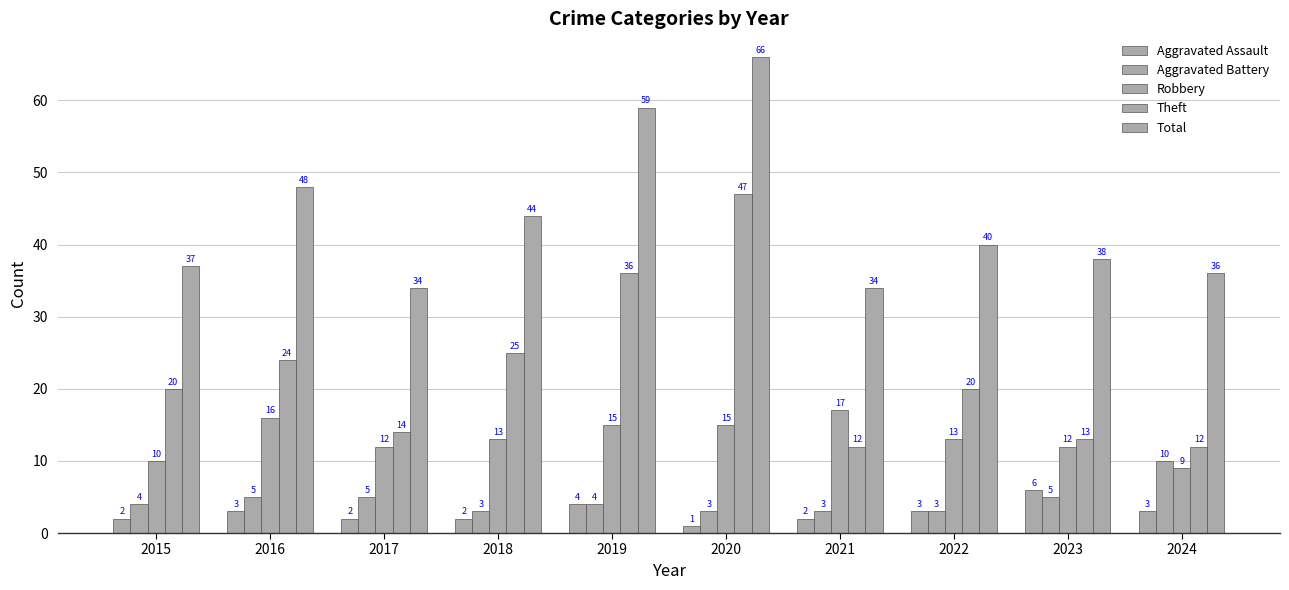

Which series has the largest range (max minus min)?

Theft